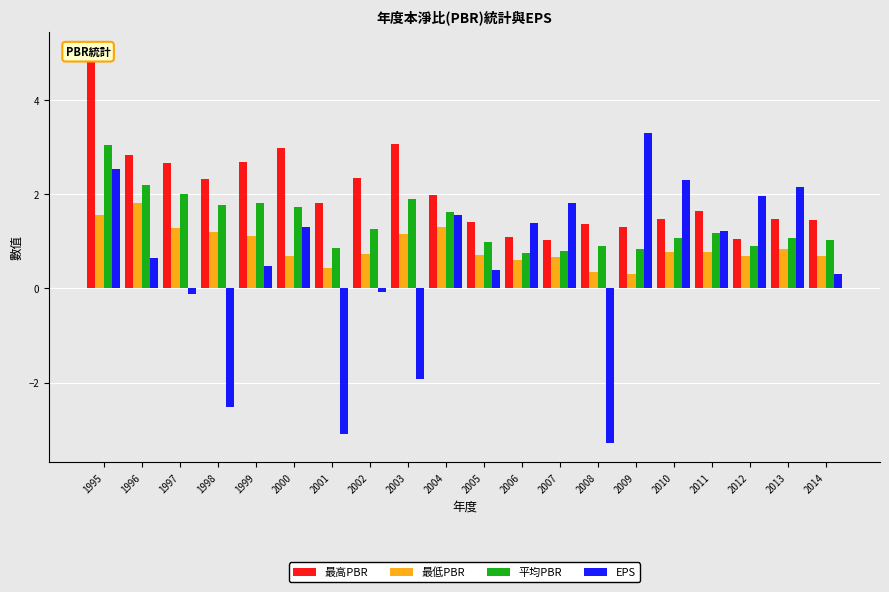

True or false: 平均PBR has a value of 0.8 at 2006.

True